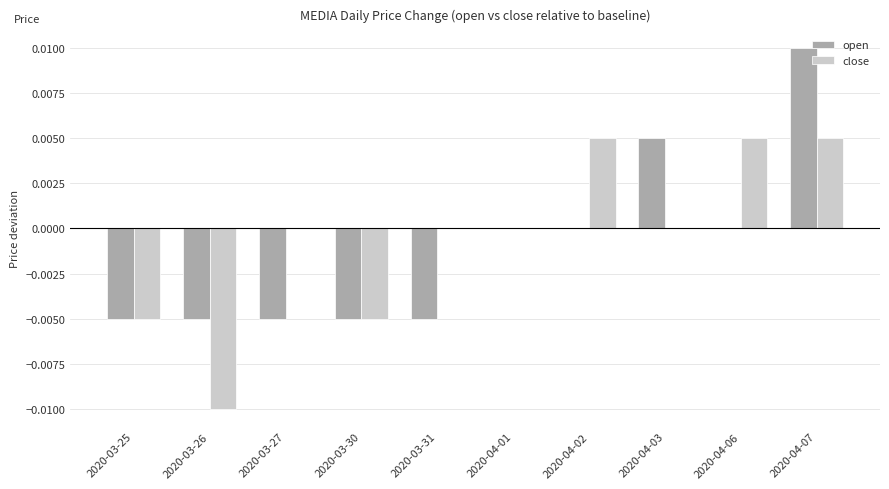

Is it true that open equals 0.0 at 2020-04-07?

True